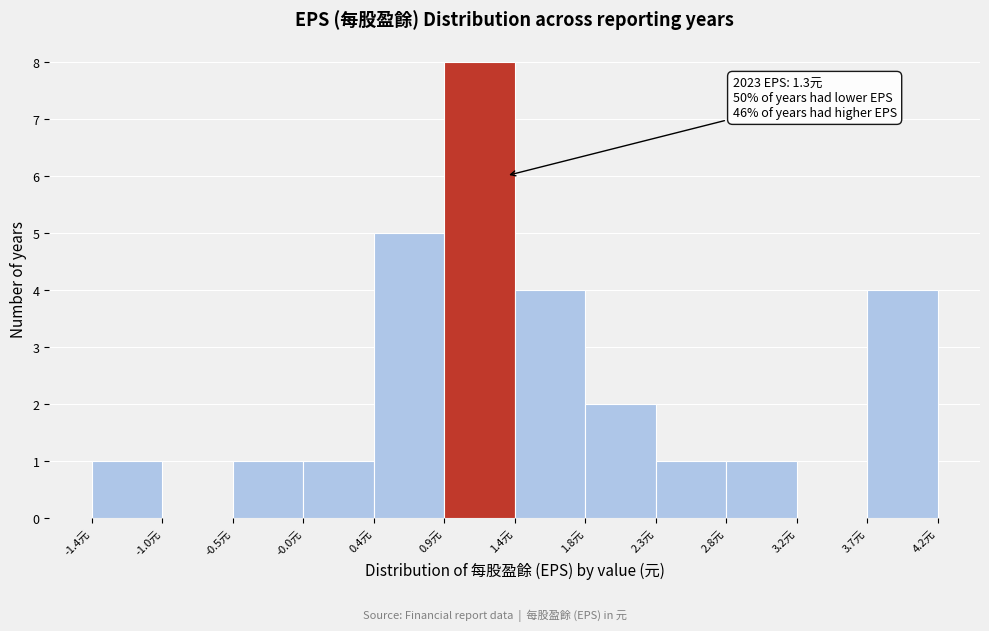

Which range on the x-axis has the tallest bar?

0.90 to 1.35